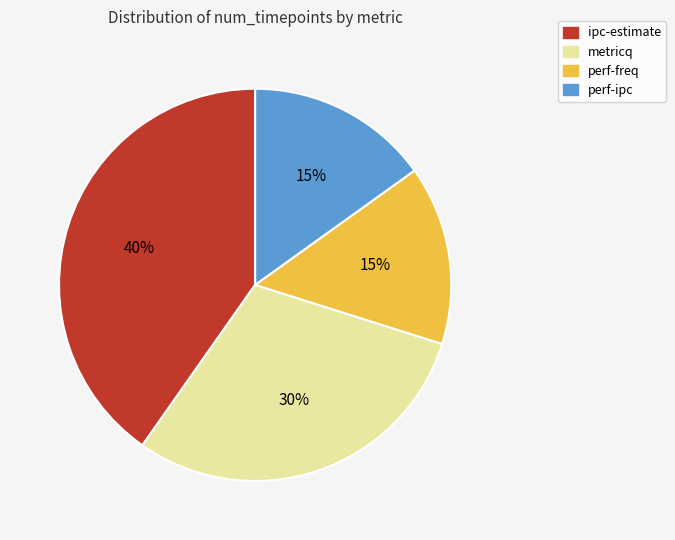

Is there any slice that represents more than half of the pie?

No